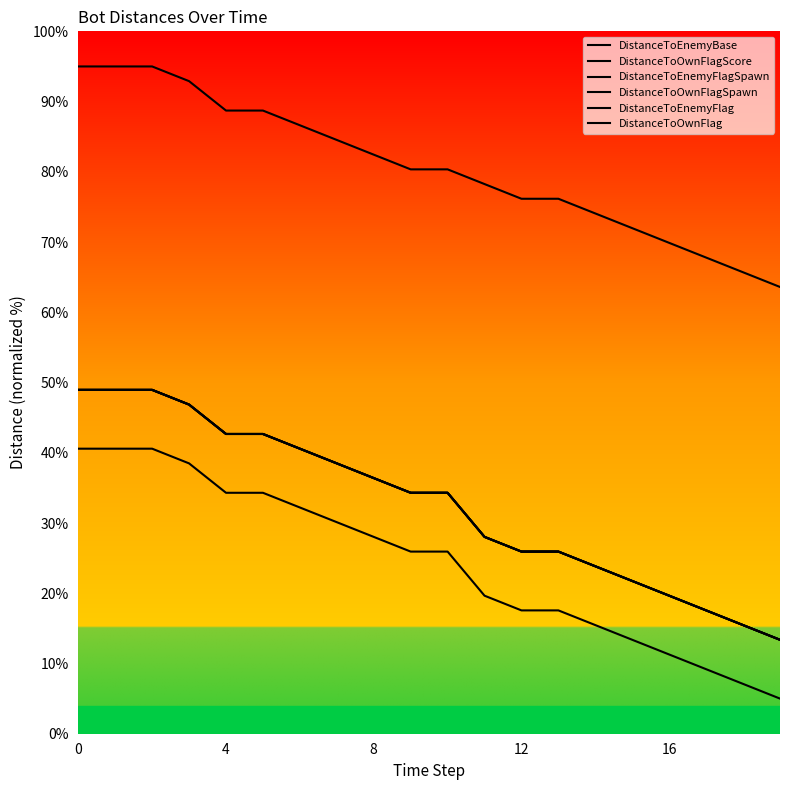

What is the label of the 8th point from the left?

7